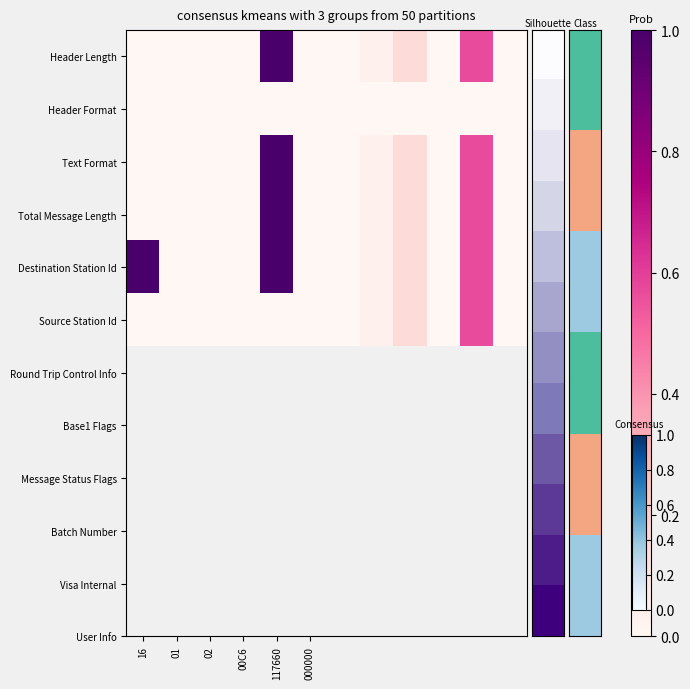

At which category does the chart reach its peak across all series?

117660